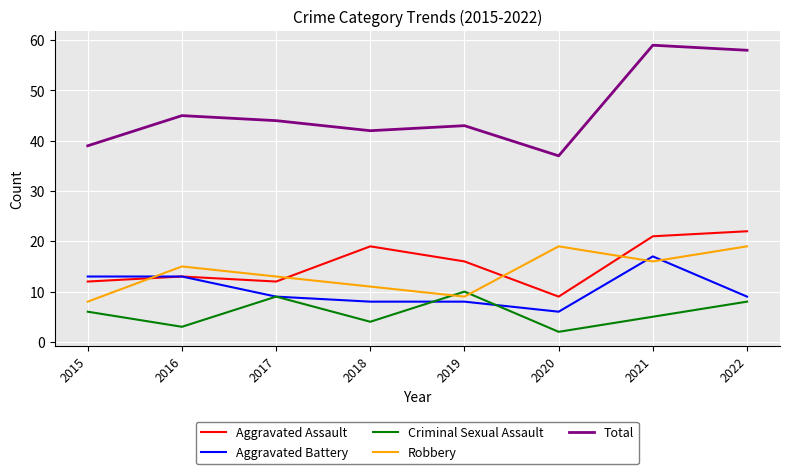

What are all the series names shown in the legend?

Aggravated Assault, Aggravated Battery, Criminal Sexual Assault, Robbery, Total